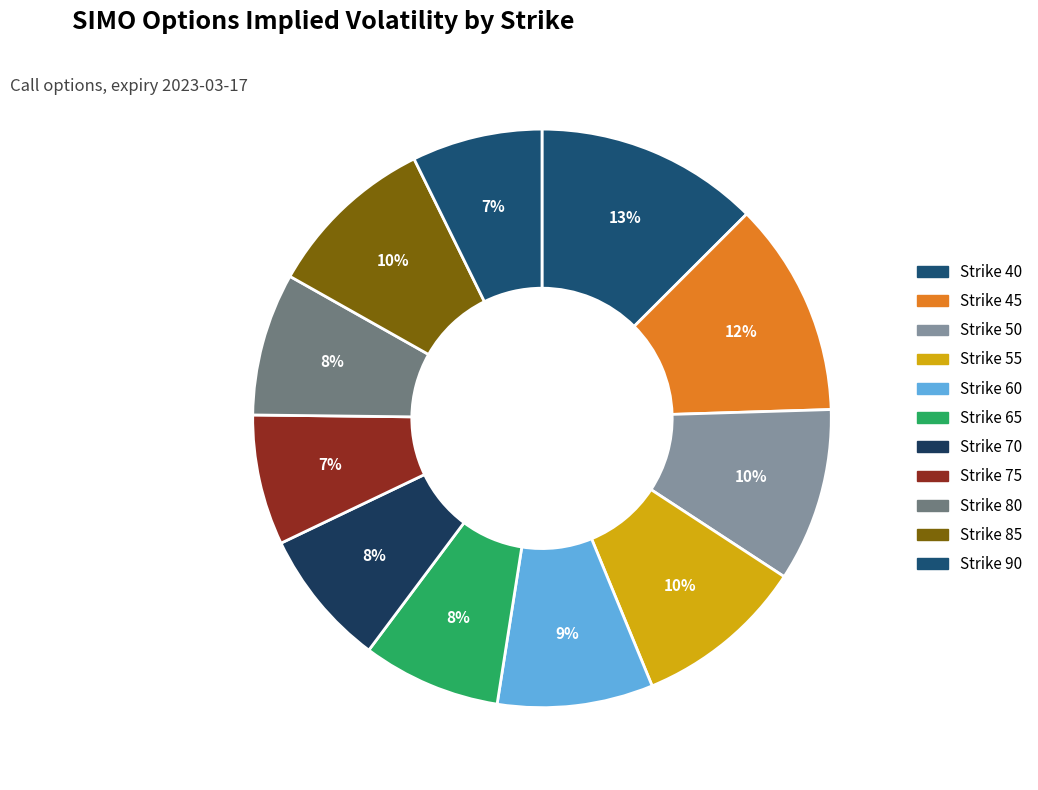

Combined, do Strike 75 and Strike 70 account for over 50%?

No